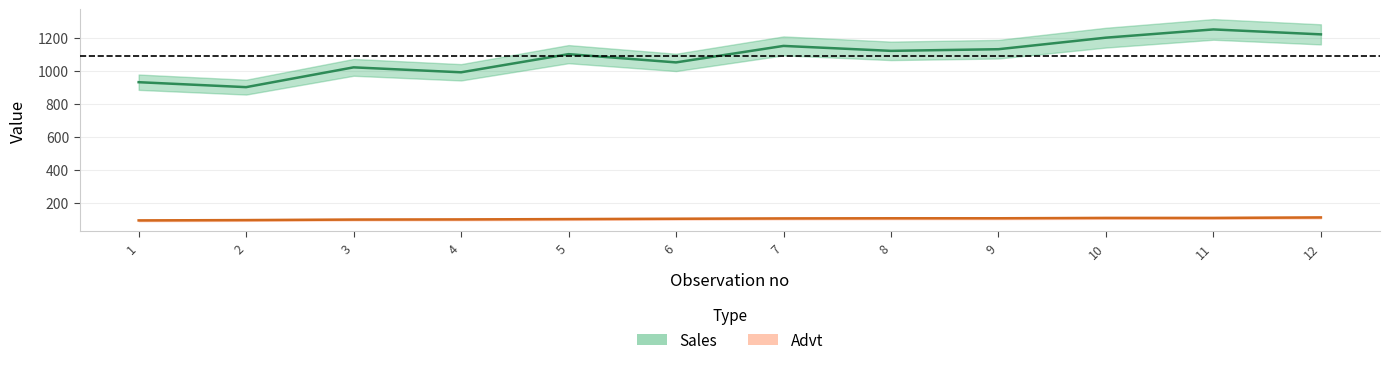

What is the value of the Advt point at the 5th from the left?

100